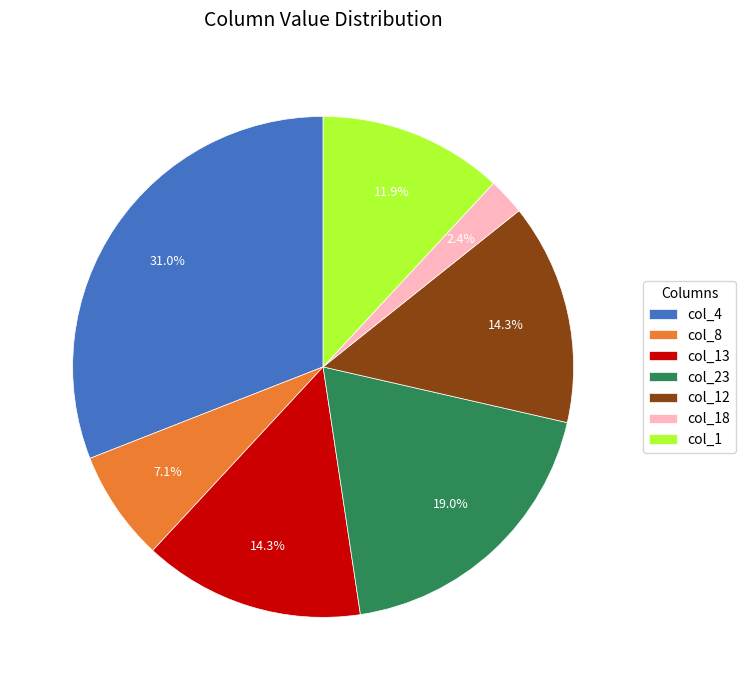

What is the largest slice in the pie chart?

col_4